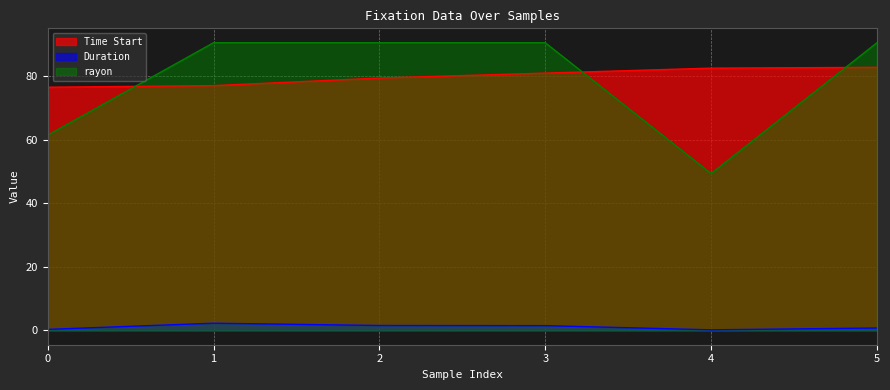

List the labels in order of rayon value, smallest first.

4, 0, 1, 2, 3, 5